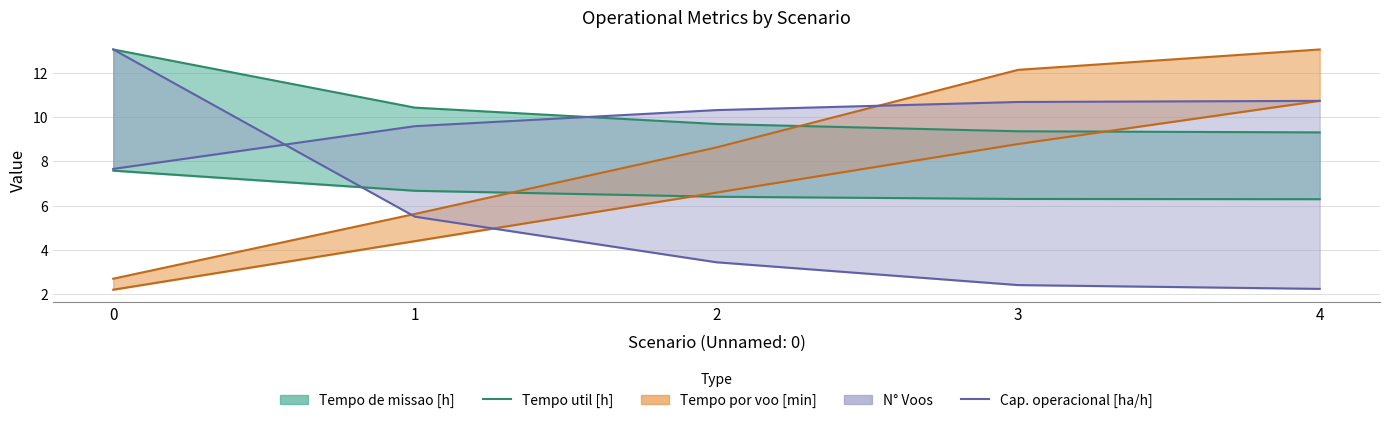

True or false: Capacidade operacional [ha/h] and Tempo util [h] intersect in this chart.

False